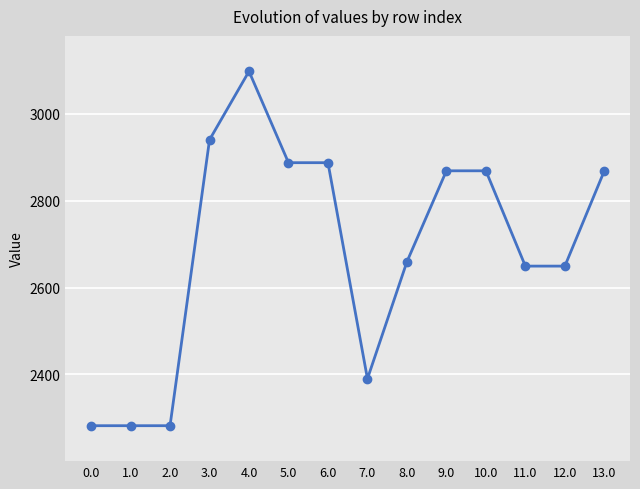

What is the value of the 5th point from the left?

3097.2